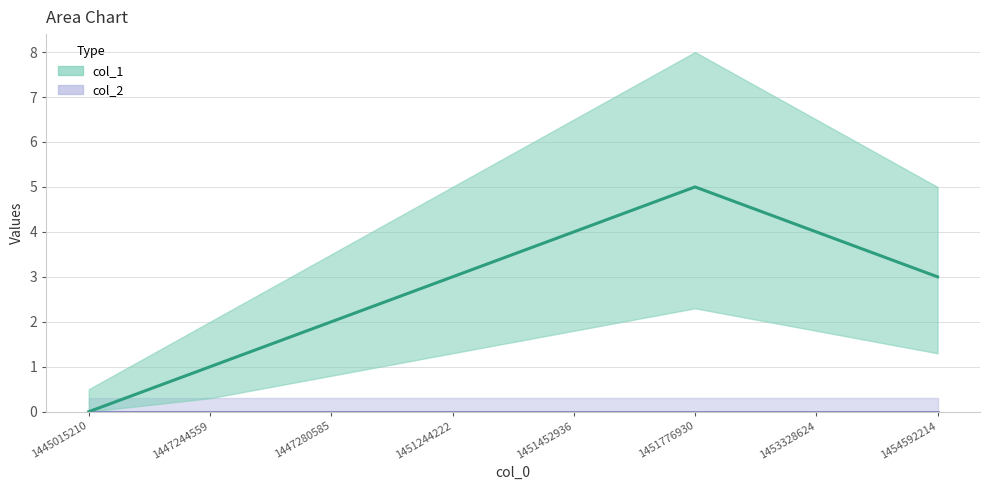

What is the difference between the maximum and second lowest values?

4